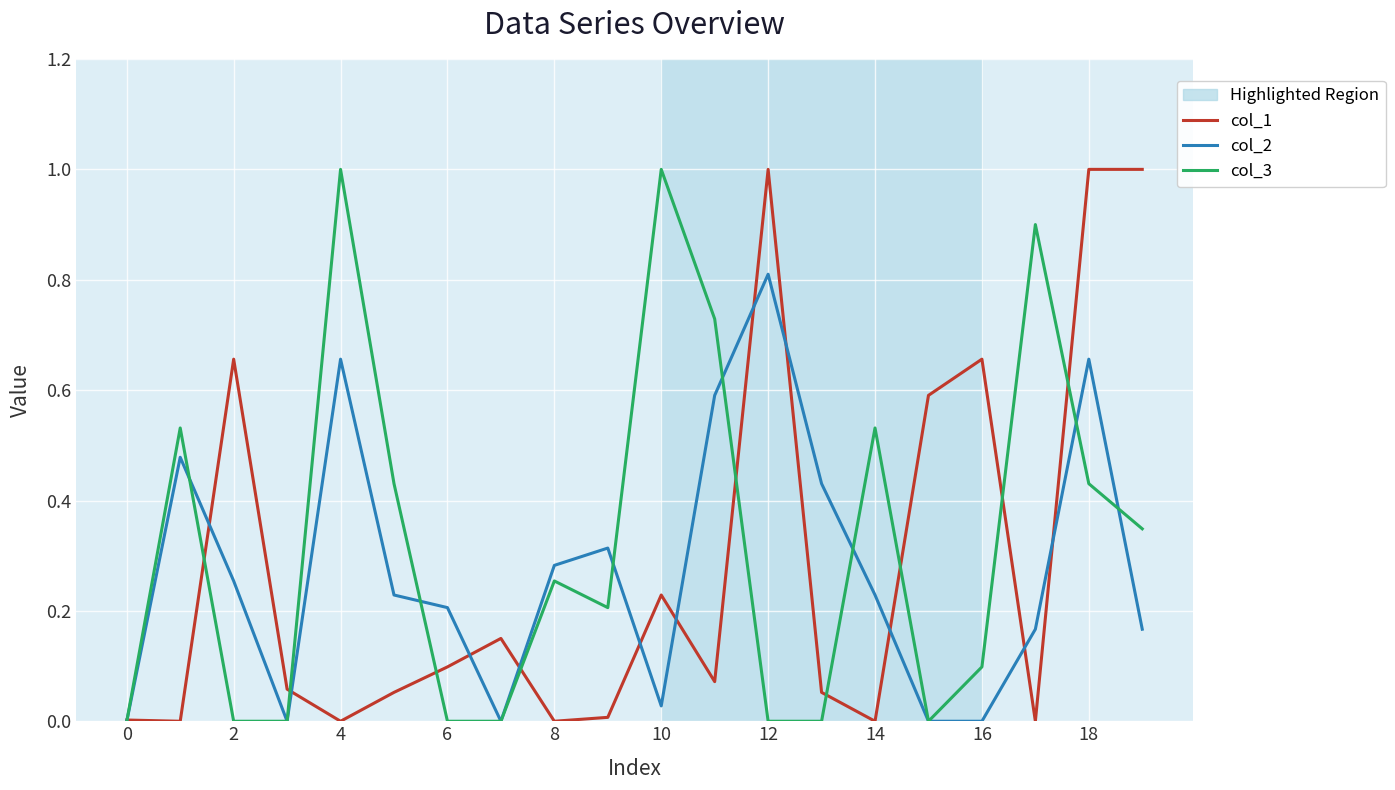

What is the maximum value shown in the chart?

1.0